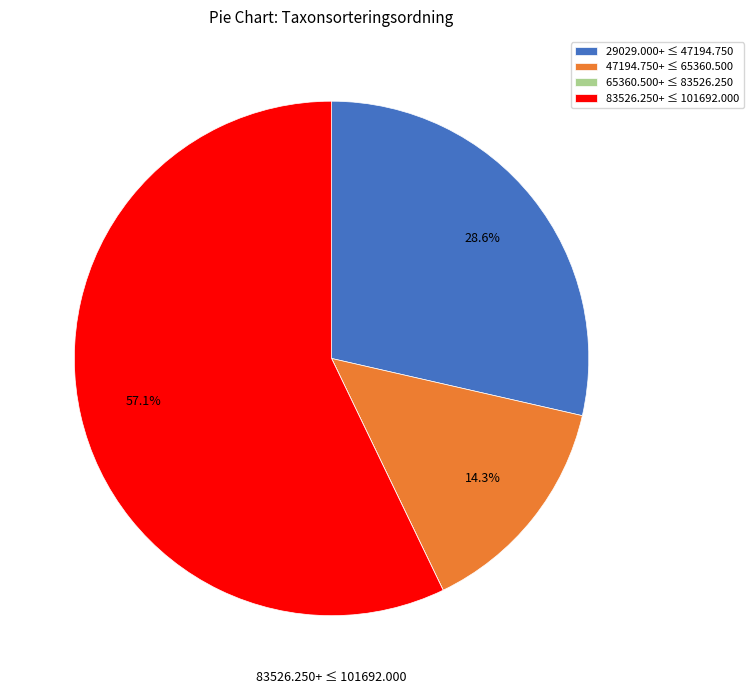

What percentage is NOT represented by 29029.000+ ≤ 47194.750?

71.4%